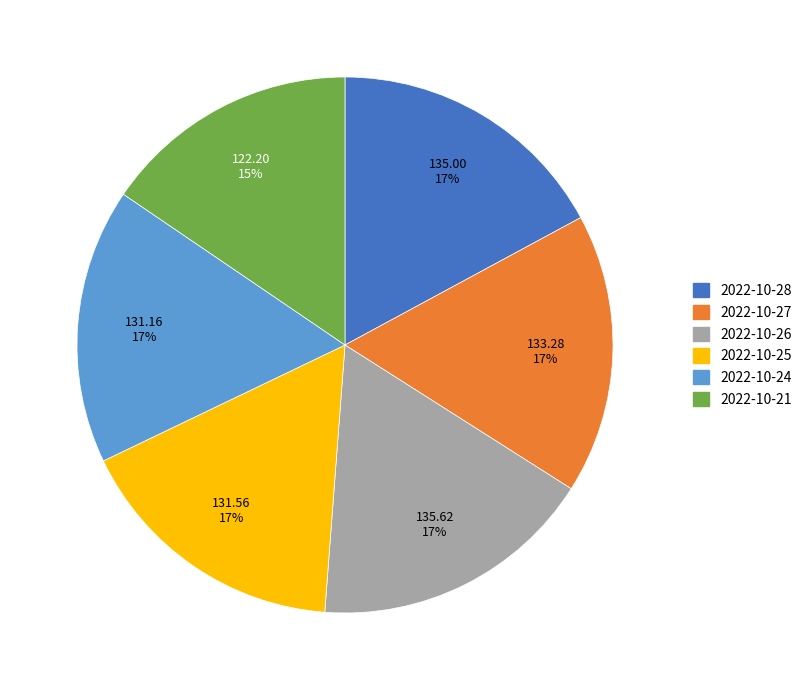

How many segments does this pie chart have?

6